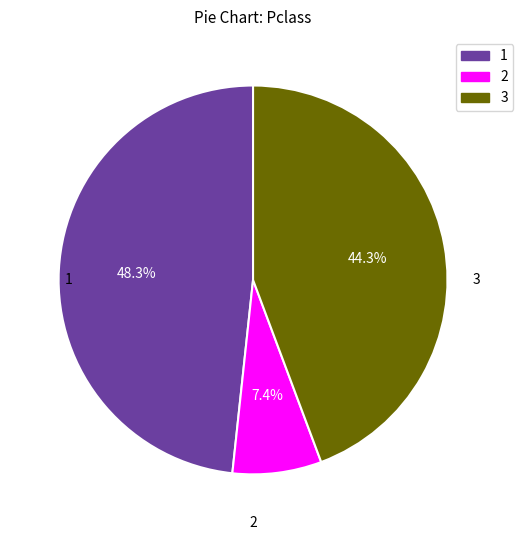

How many slices are in this pie chart?

3